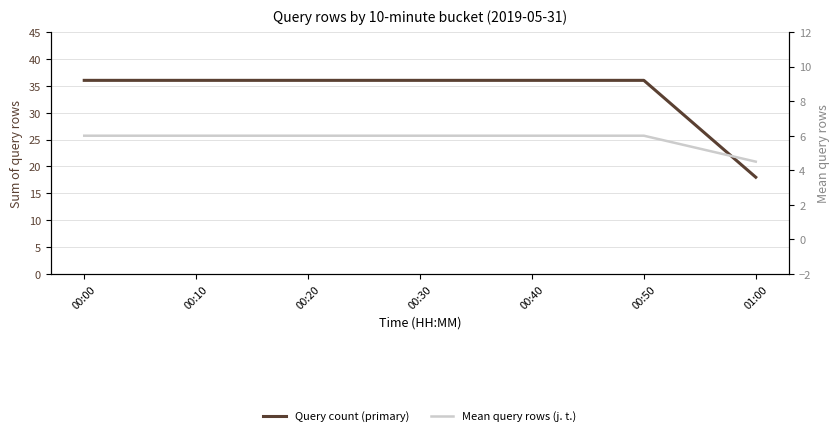

Which category has the lowest value across all series?

01:00